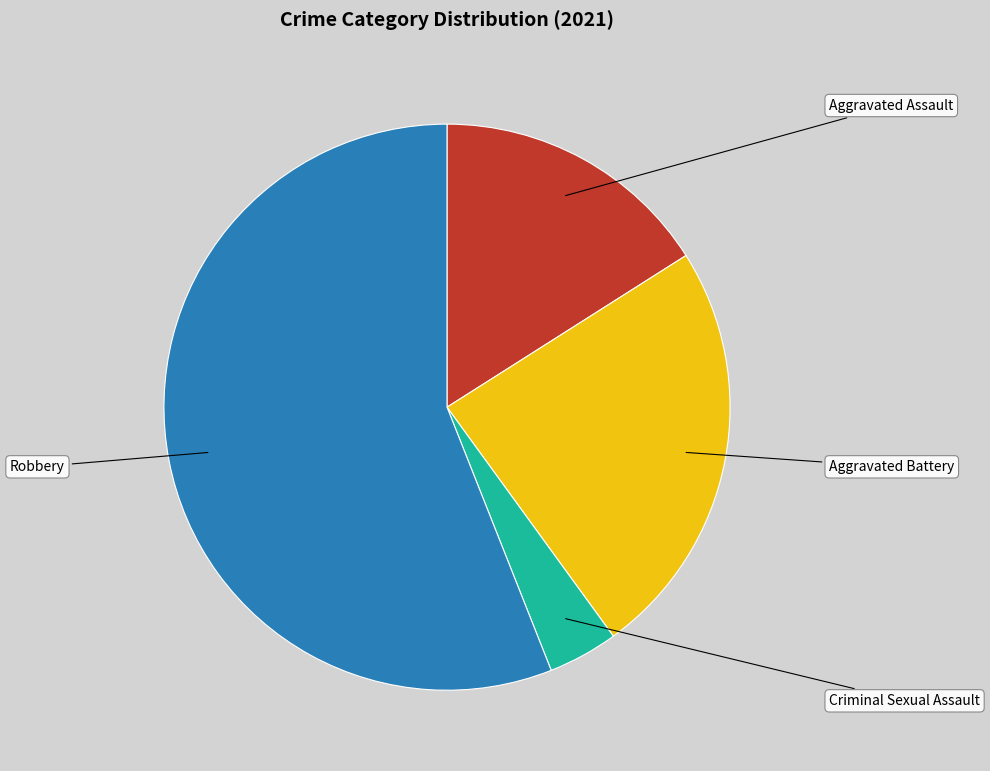

Do Aggravated Battery and Aggravated Assault together represent more than half of the pie?

No